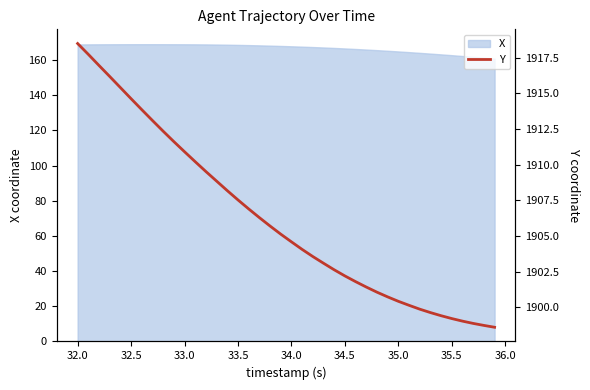

How many values exceed 1905?

20